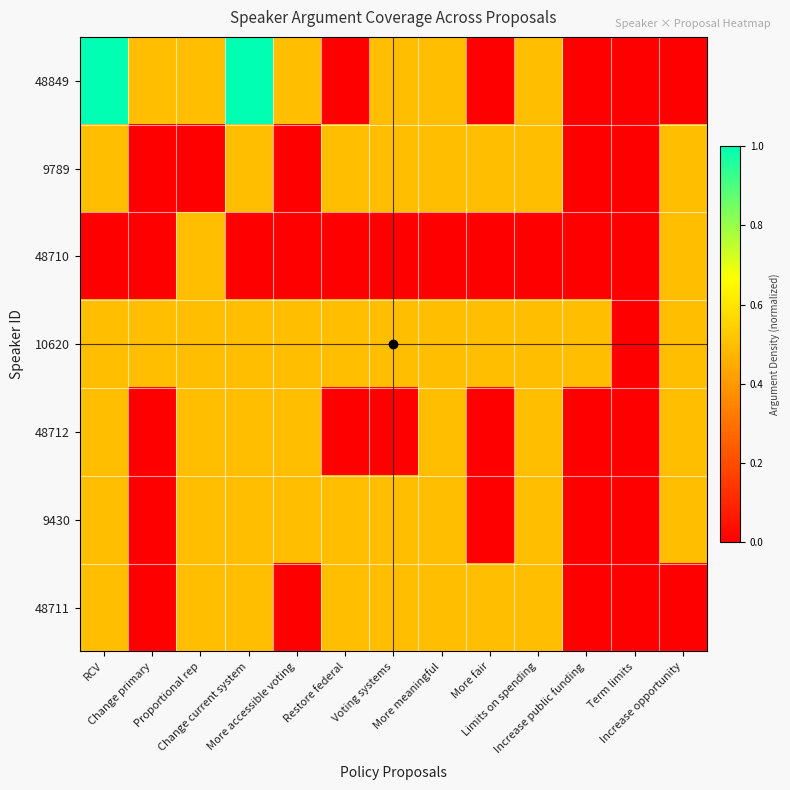

Which series has the largest total across all categories?

10620